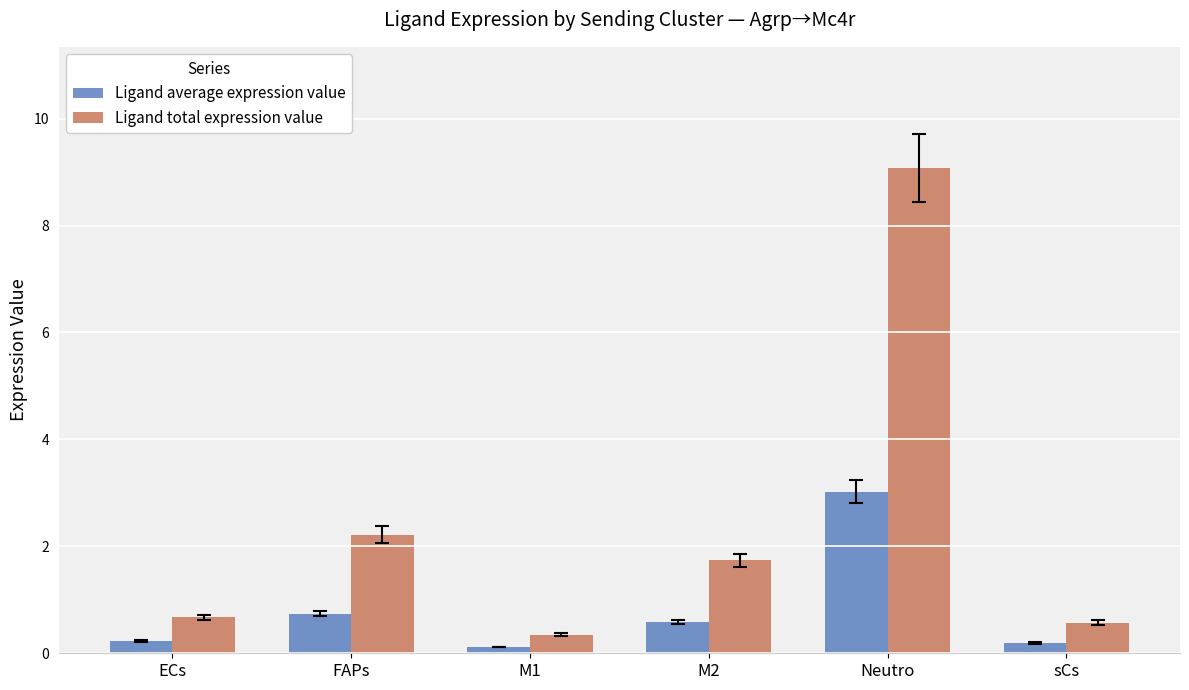

Is the value of Ligand average expression value at sCs greater than the value of Ligand total expression value at Neutro?

No